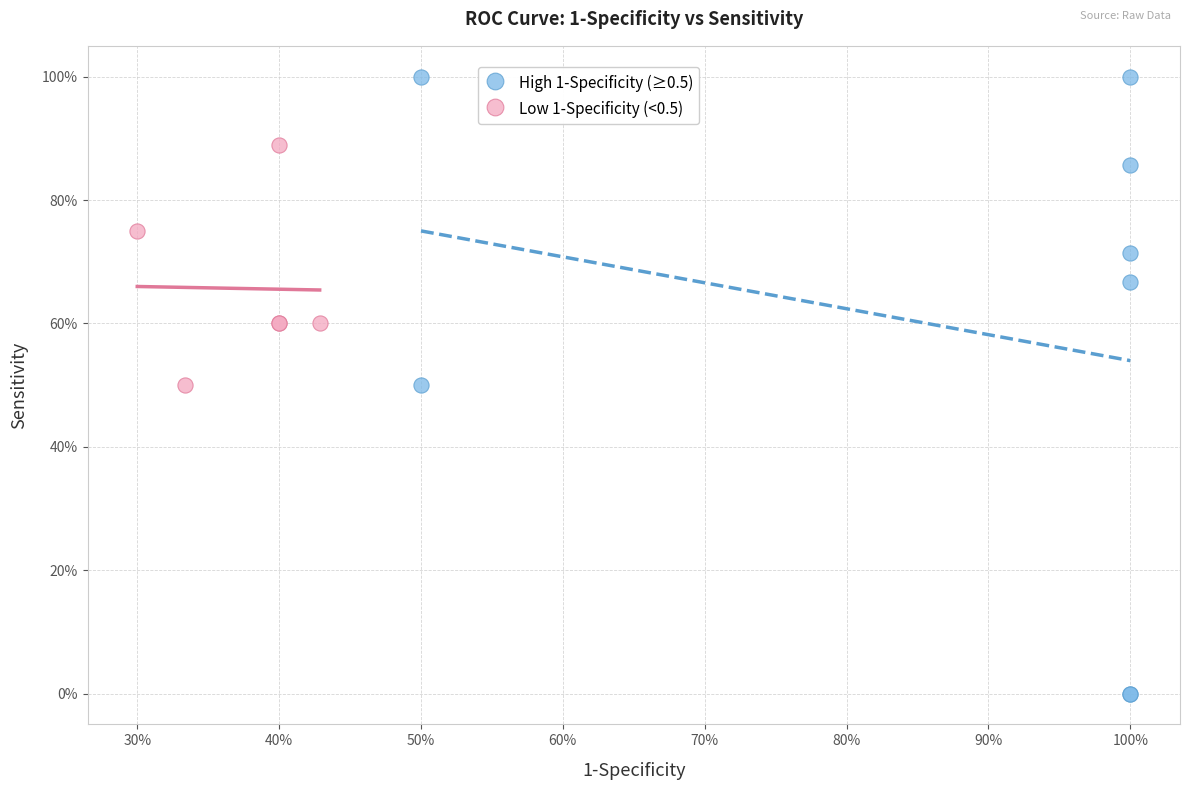

What are all the series names shown in the legend?

High 1-Specificity (≥0.5), Low 1-Specificity (<0.5)